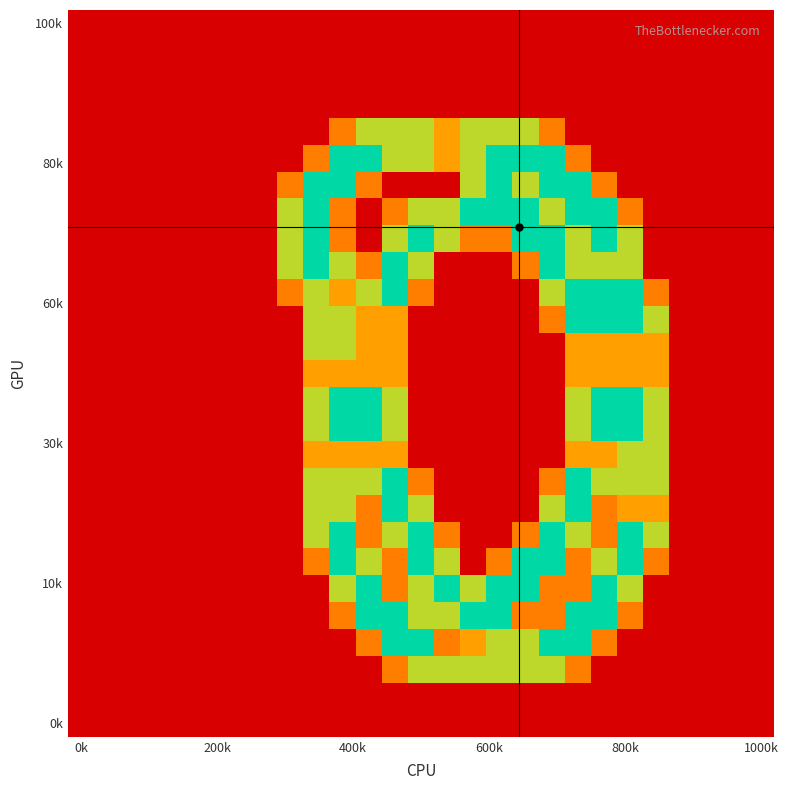

How many distinct data groups are displayed?

27